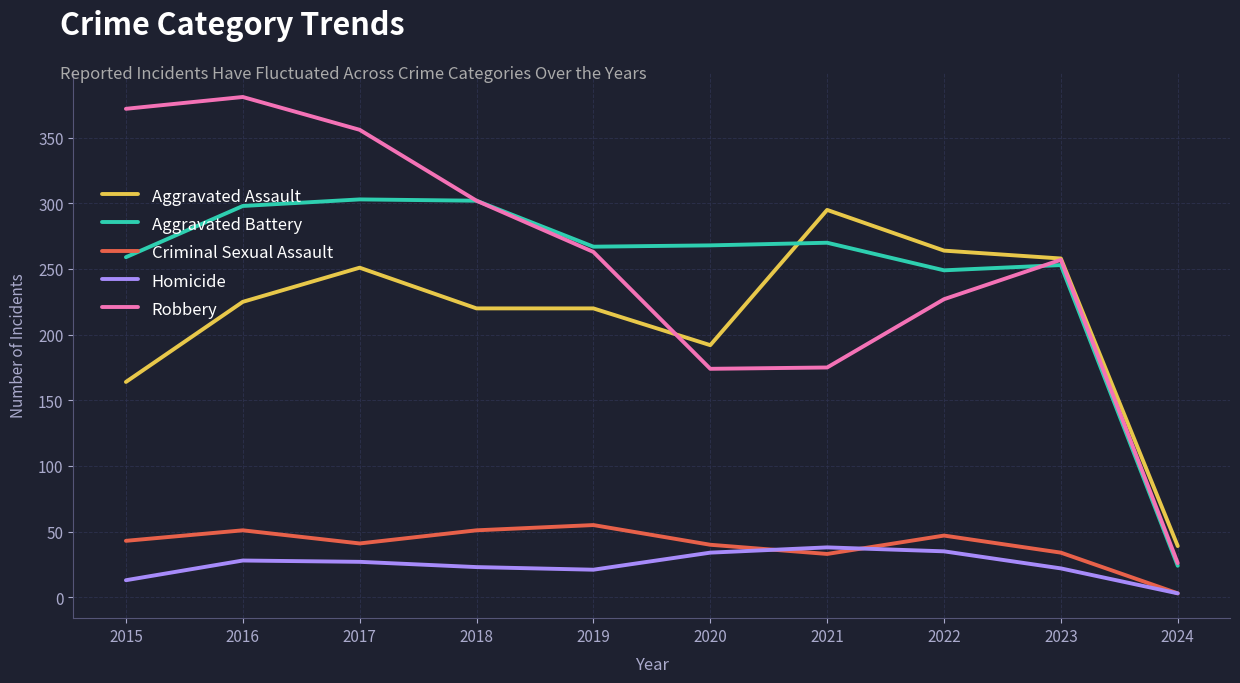

Which category has the lowest value across all series?

2024